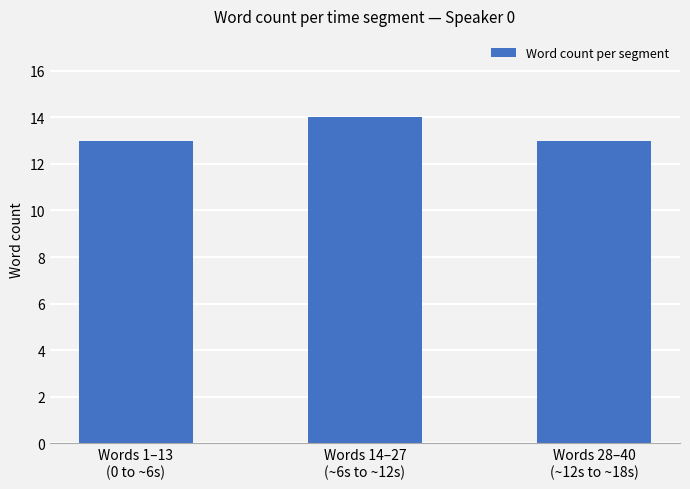

What is the label of the 1st bar from the right?

Words 28–40
(~12s to ~18s)